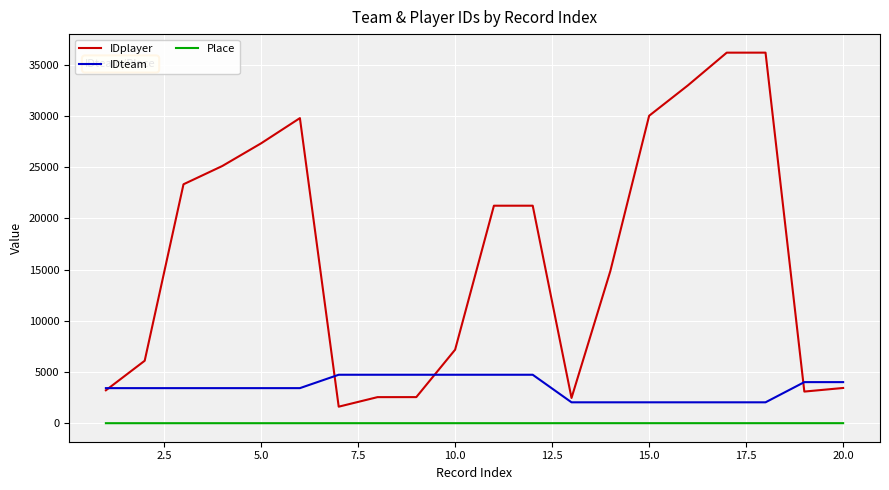

How many categories are shown in the chart?

20